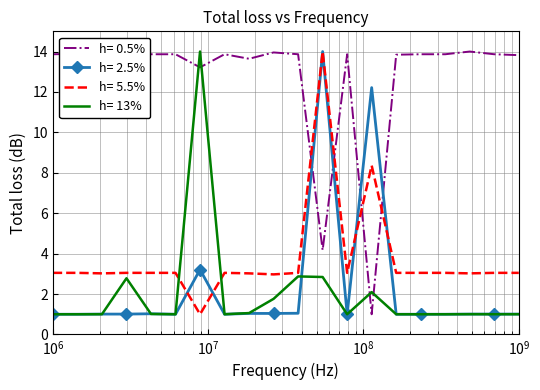

What is the maximum value shown in the chart?

14.0